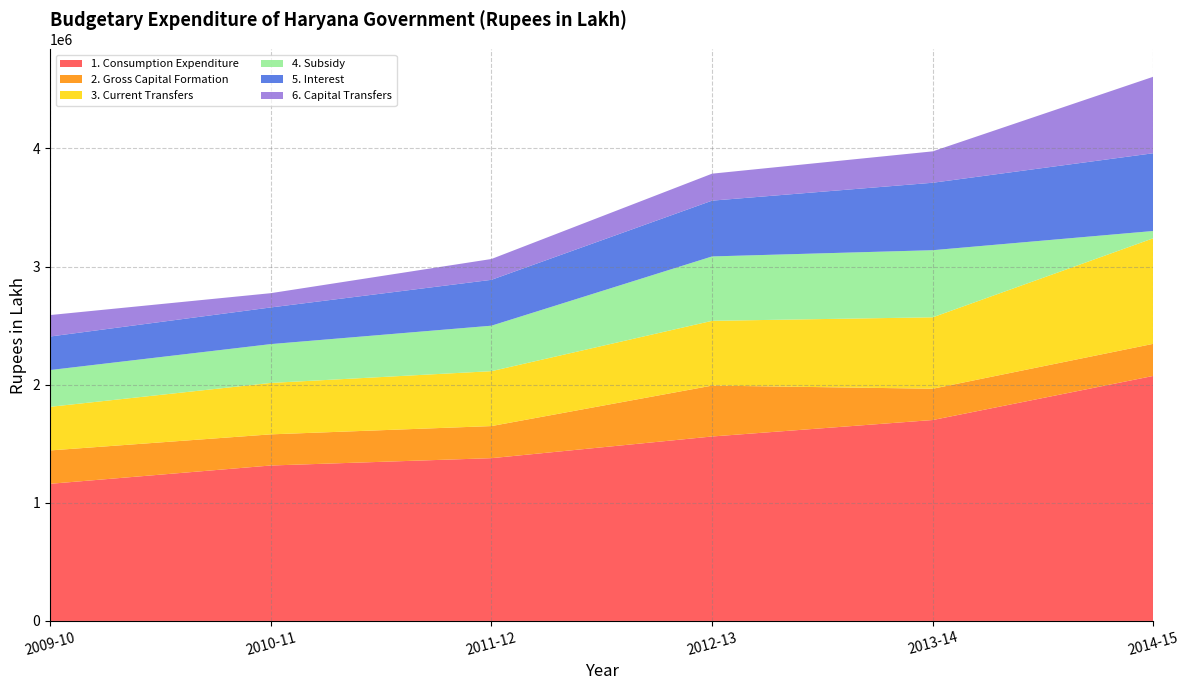

Reading right to left, transcribe all the data shown in this chart.

1. Consumption Expenditure: 2014-15=2074714	2013-14=1701098	2012-13=1561585	2011-12=1378007	2010-11=1315902	2009-10=1160938
2. Gross Capital Formation: 2014-15=271767	2013-14=264923	2012-13=430888	2011-12=271721	2010-11=263694	2009-10=282534
3. Current Transfers: 2014-15=893977	2013-14=604632	2012-13=548306	2011-12=464780	2010-11=435351	2009-10=369197
4. Subsidy: 2014-15=61119	2013-14=568112	2012-13=545159	2011-12=384988	2010-11=328691	2009-10=311351
5. Interest: 2014-15=658322	2013-14=571107	2012-13=472402	2011-12=388369	2010-11=310369	2009-10=283913
6. Capital Transfers: 2014-15=647996	2013-14=265780	2012-13=228329	2011-12=176302	2010-11=120795	2009-10=181662